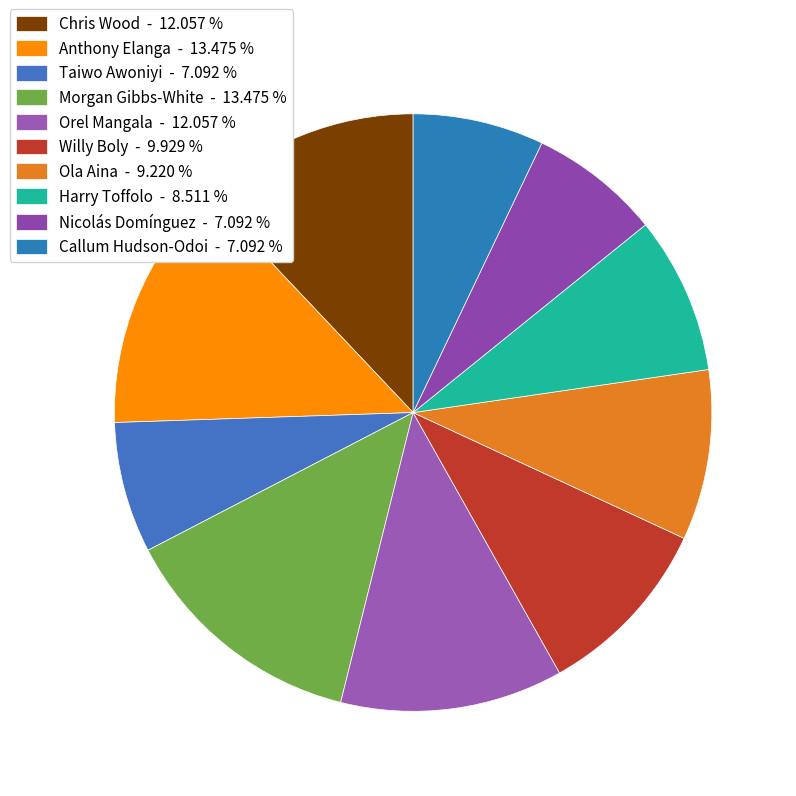

Does any single category account for the majority?

No